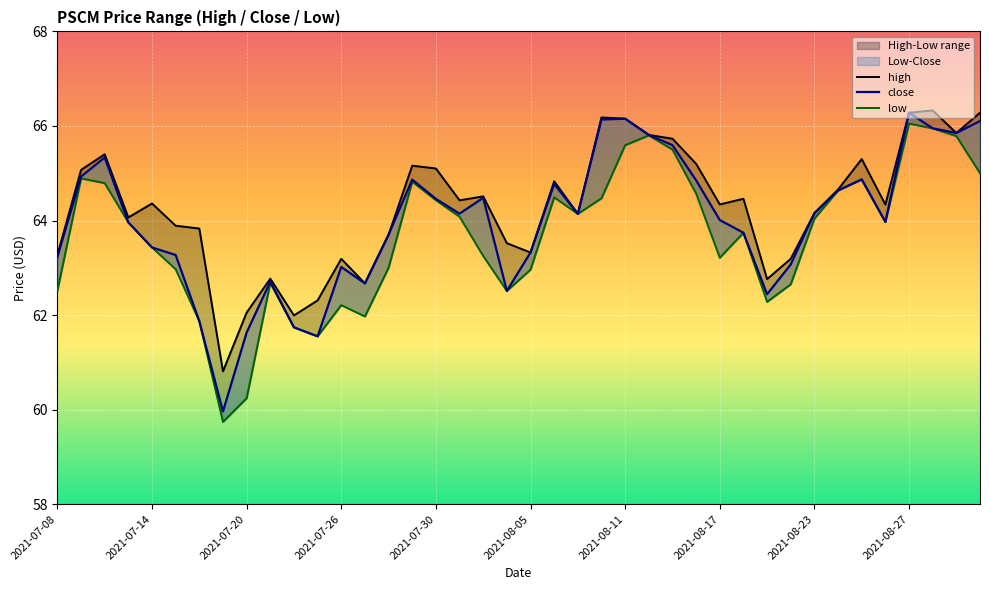

Read the close value at 18.

64.5